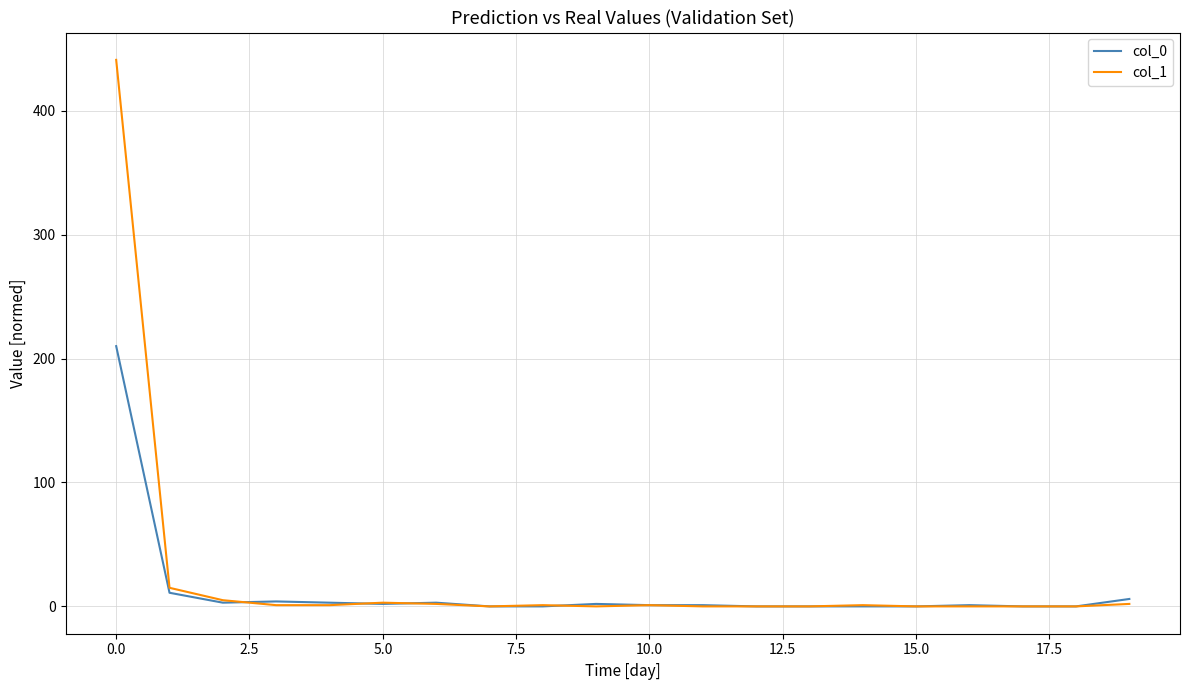

Rank the series by their maximum value, from lowest to highest.

col_0, col_1